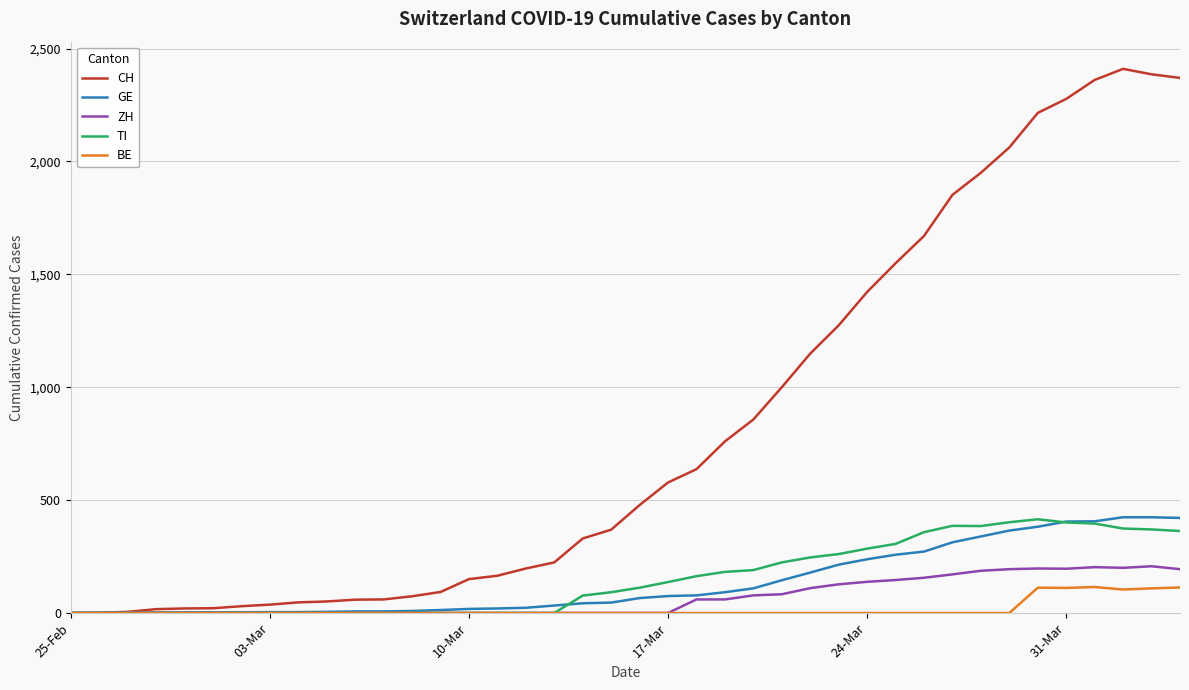

True or false: CH has more than 0 interior local peaks.

True